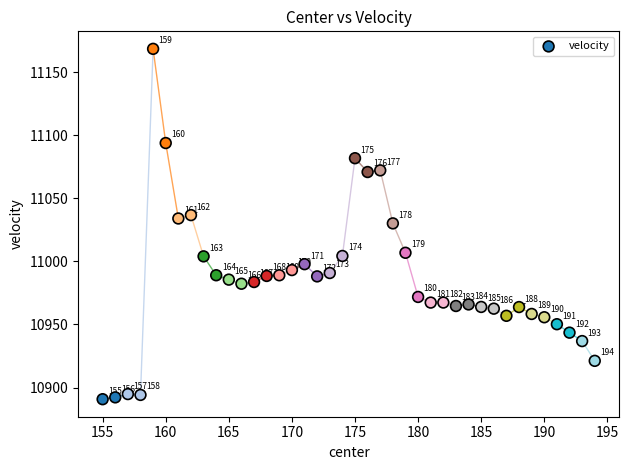

What is the range of Y values (max minus min)?

277.7